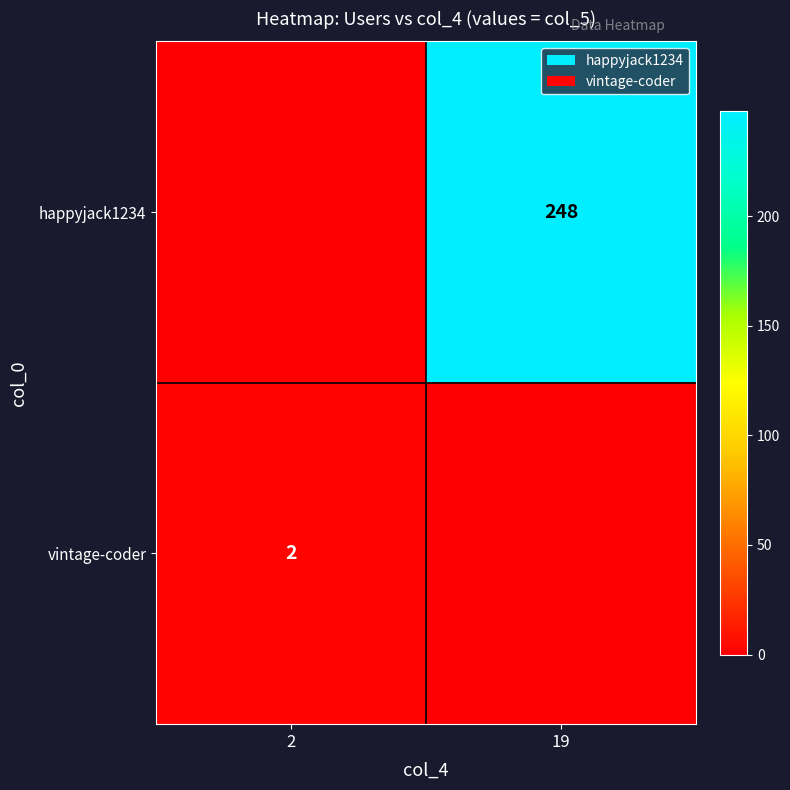

True or false: vintage-coder has a value of 2 at 2.

True